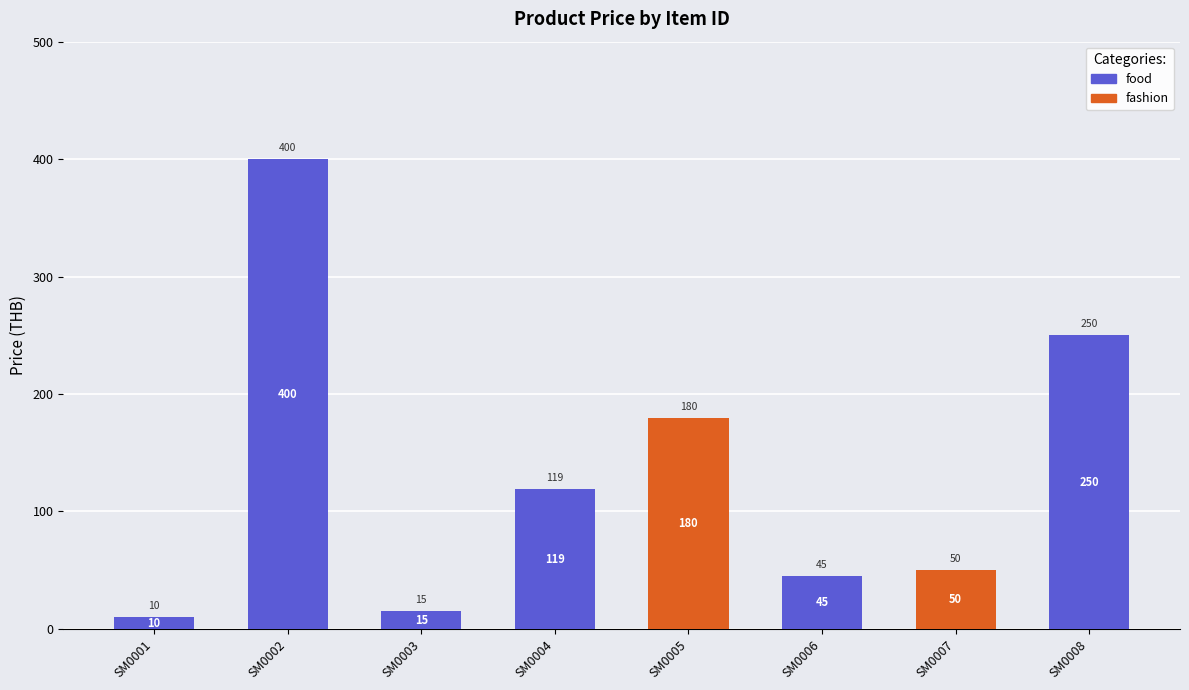

Are the bars grouped side by side (vs. stacked)?

No